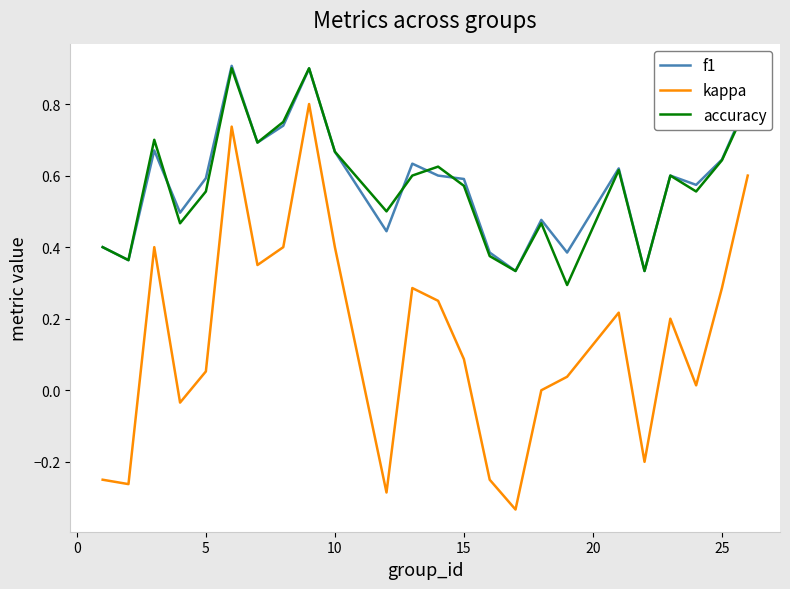

What is the maximum value for accuracy?

0.9